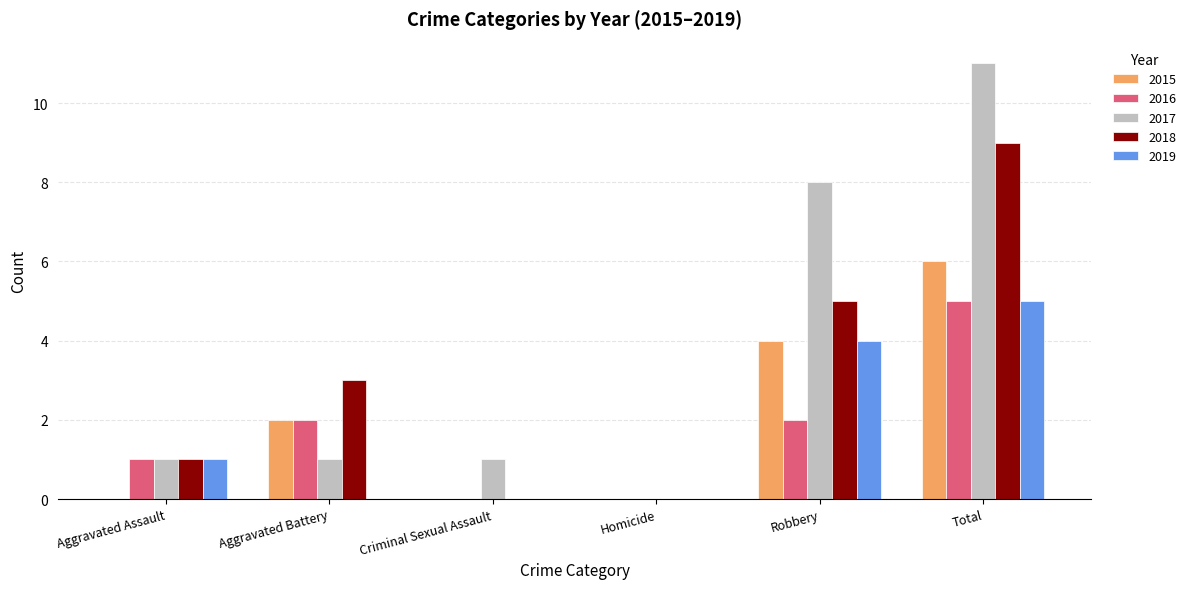

True or false: 2016 has a value of 0 at Criminal Sexual Assault.

True